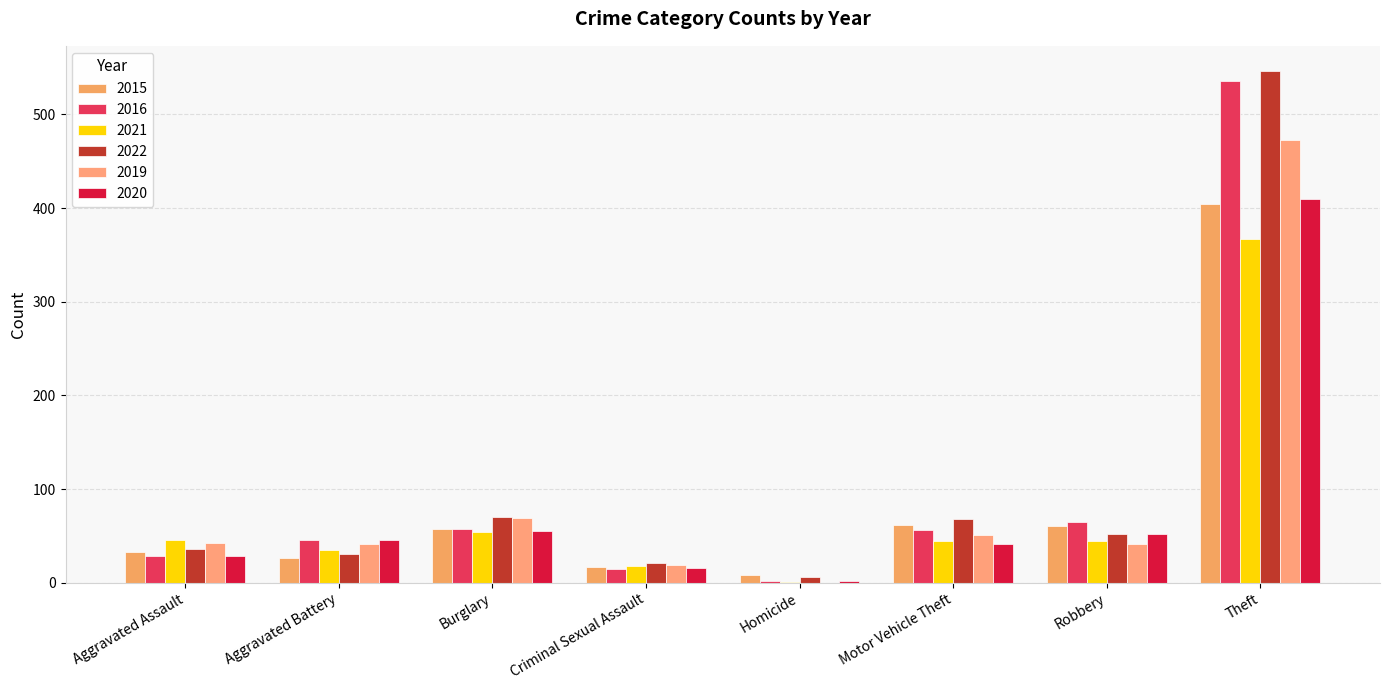

How many groups of bars are there?

8